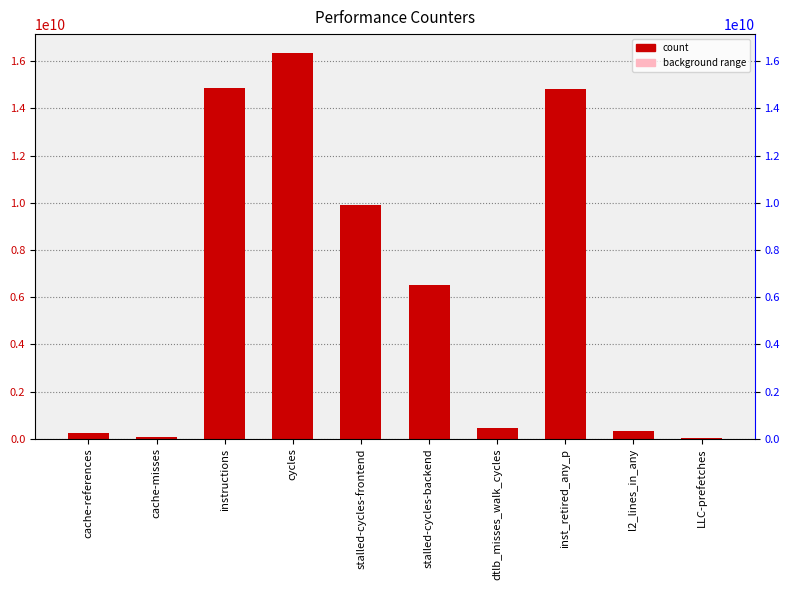

What is the average value?

6357771775